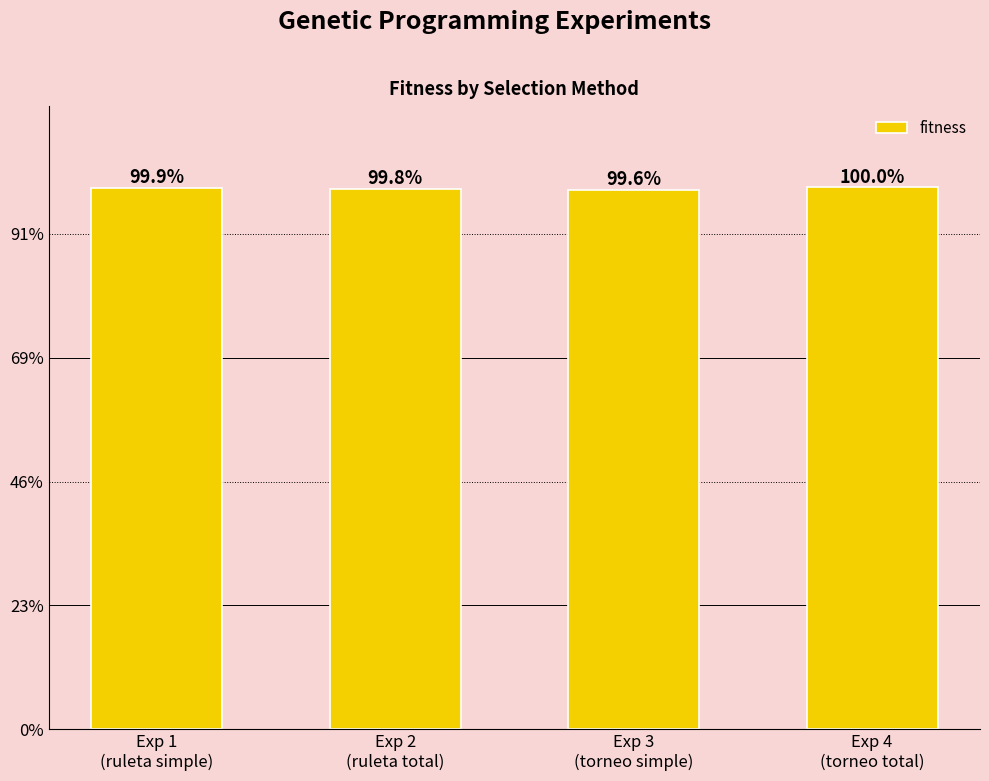

What is the approximate value at Exp 3
(torneo simple)?

0.1